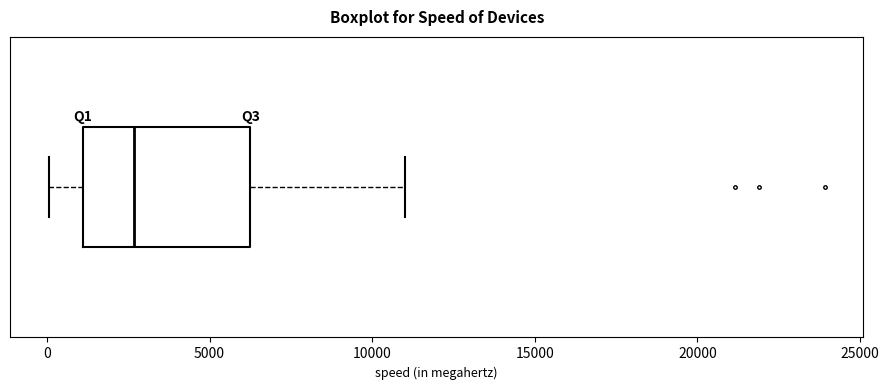

Where is the left edge of the box on the x-axis? The values are not printed on the chart, so give them approximately, as read against the axis.

1000